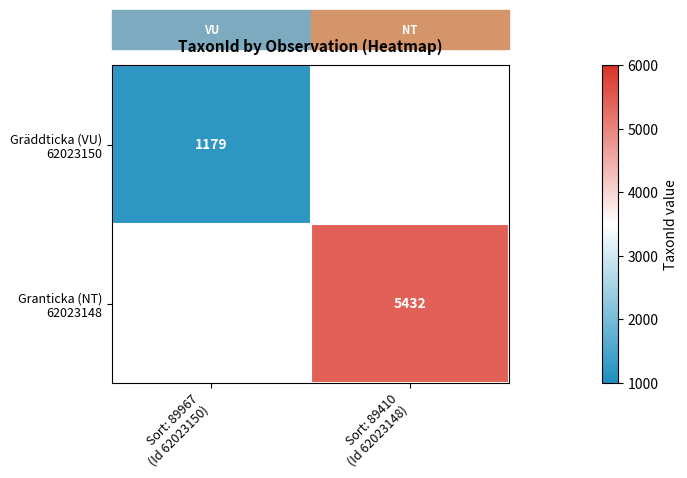

True or false: Gräddticka (VU) 62023150 has a value of 1547.0 at Sort: 89967 (Id 62023150).

False